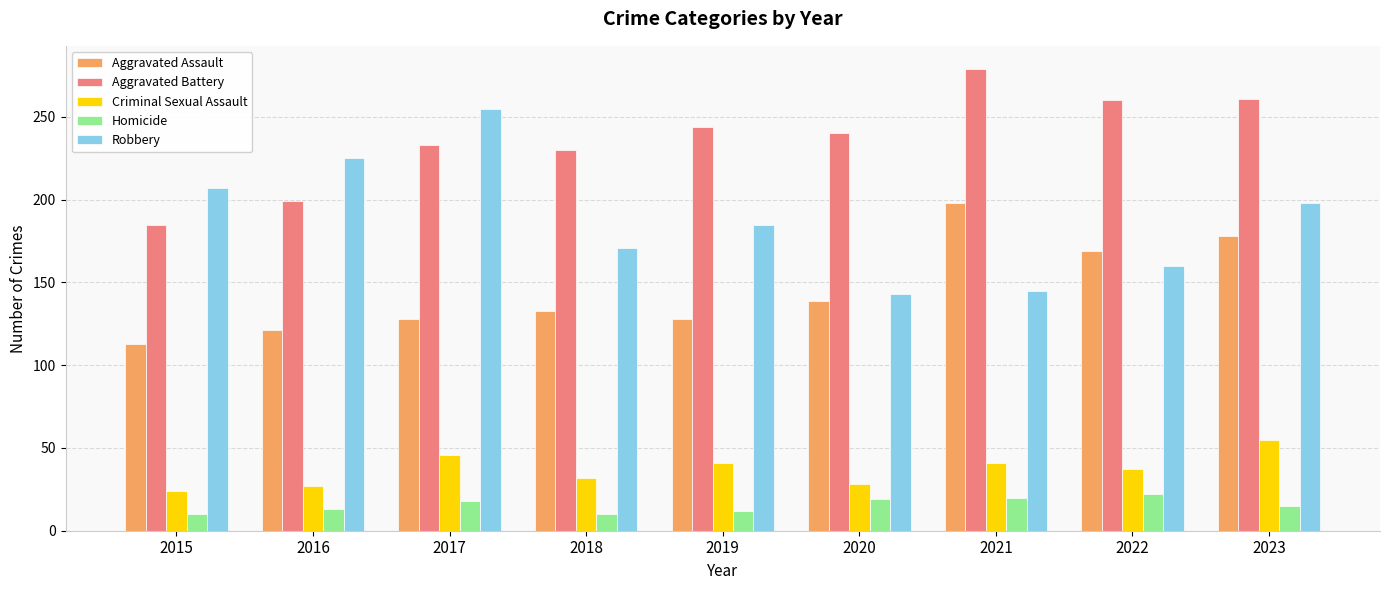

What is the average value of the Homicide series?

15